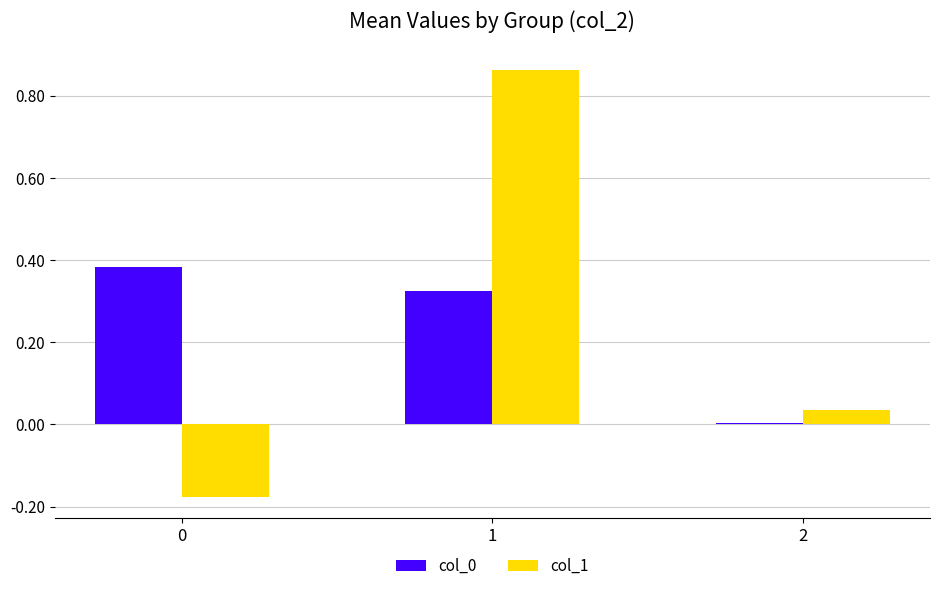

The value of col_0 at 2 is 0.0. True or false?

True